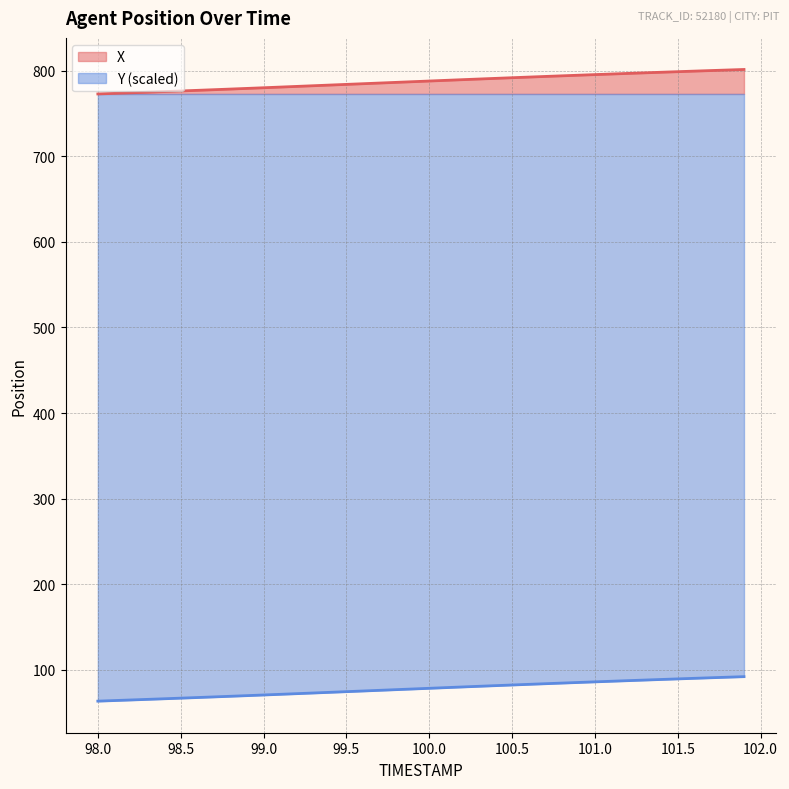

What is the highest value of the X series?

801.4